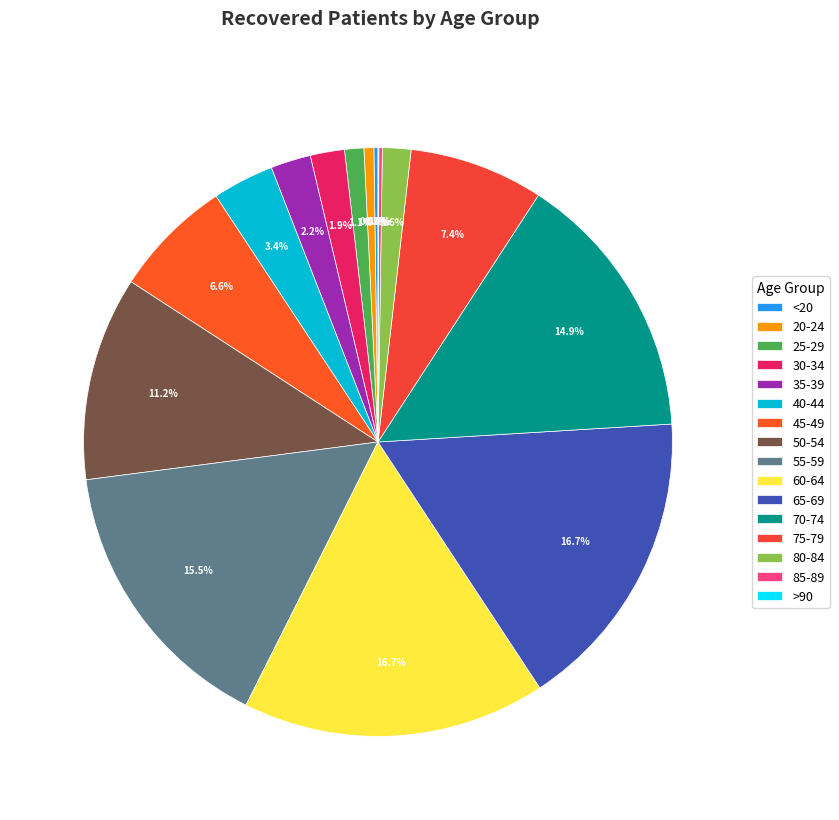

To the nearest percent, what percentage of the pie is 55-59?

16%